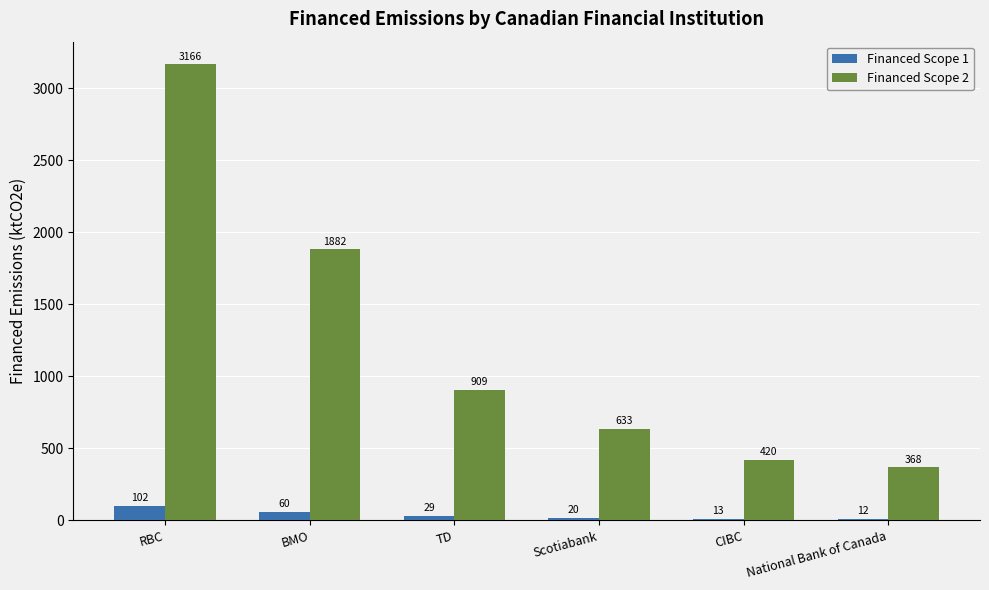

True or false: Financed Scope 2 has a value of 419.6 at CIBC.

True